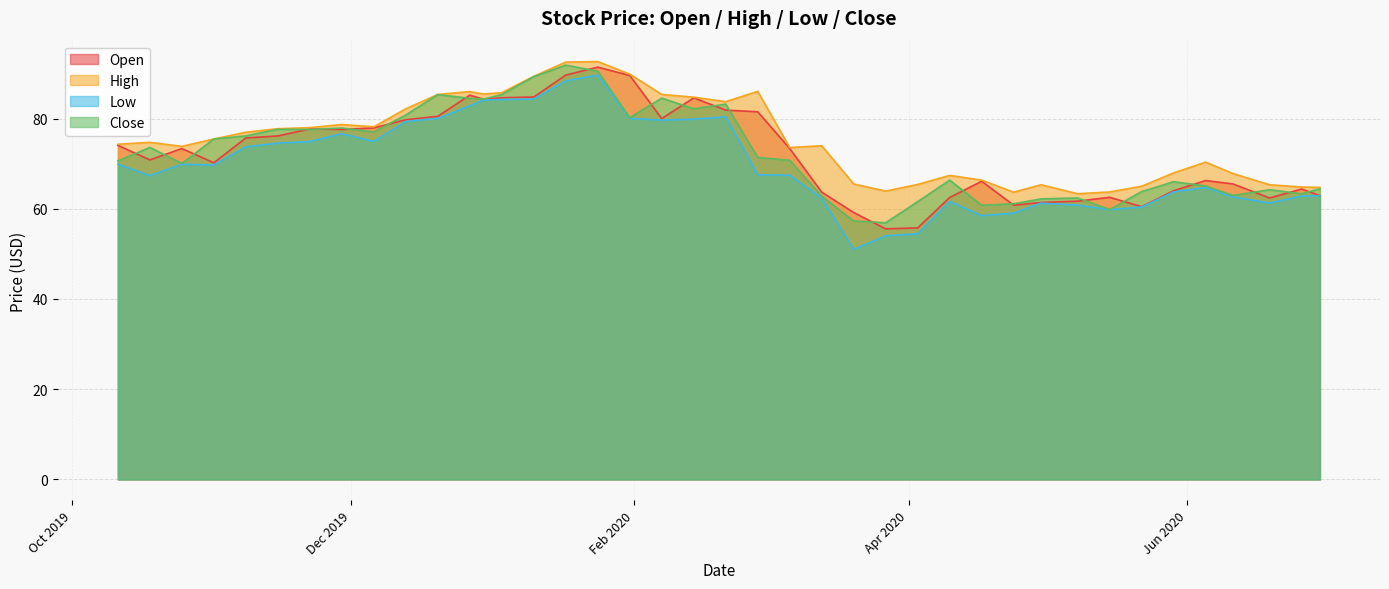

What is the greatest value displayed?

92.6